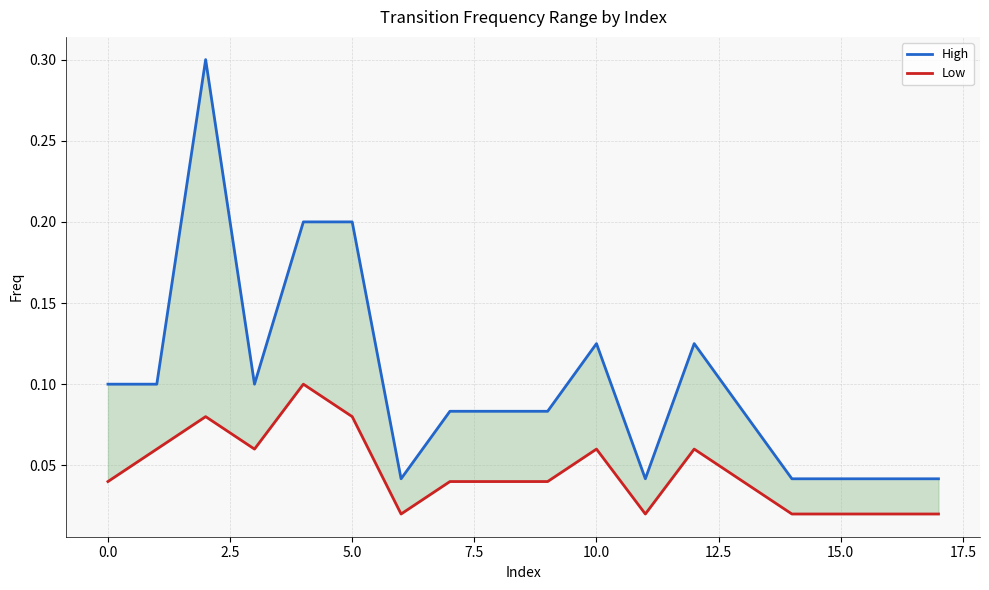

True or false: Low has a value of 0.1 at 7.5.

False